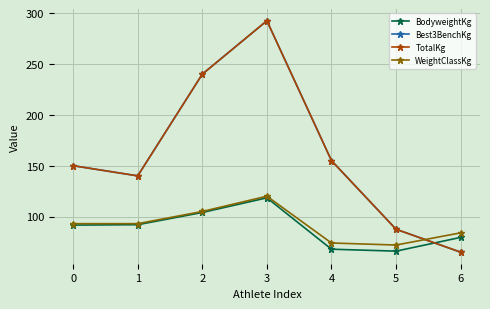

True or false: TotalKg and Best3BenchKg cross at least once.

False